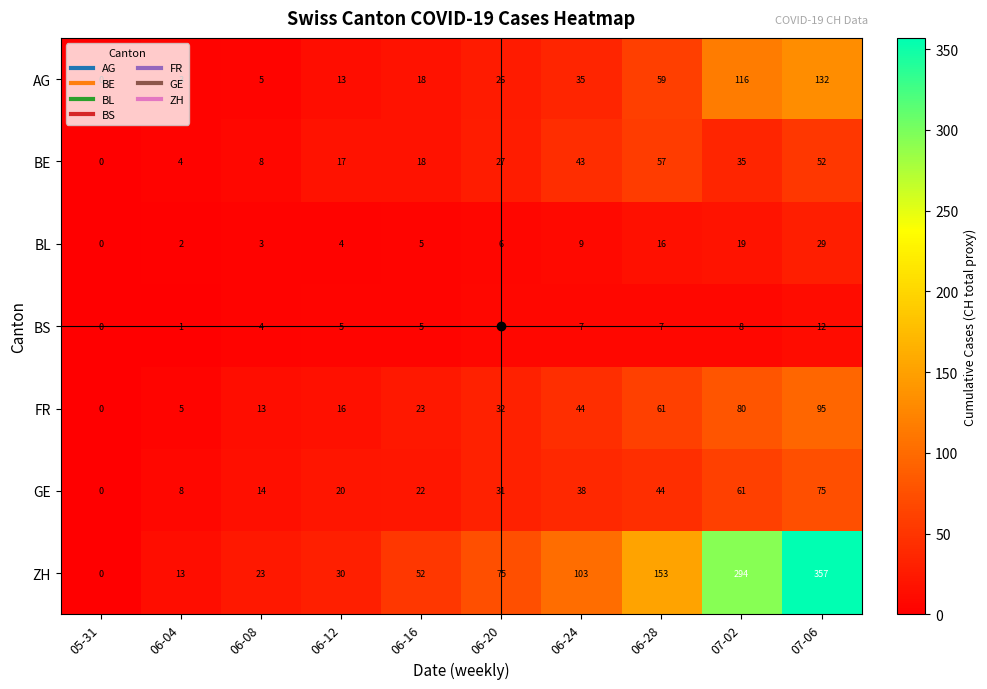

Which series changed the most between 05-31 and 06-08?

ZH